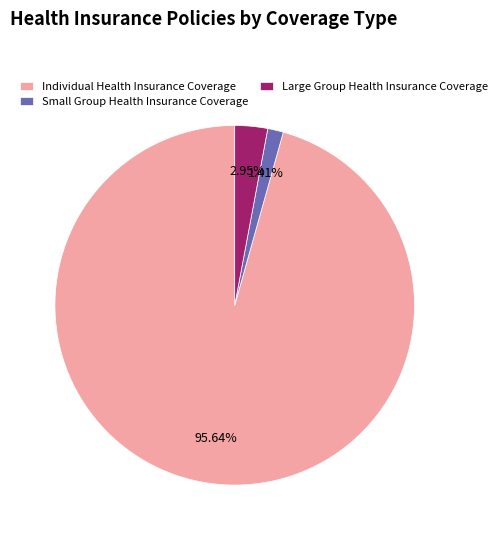

What percentage is the Small Group Health Insurance Coverage slice, to the nearest percent?

1%